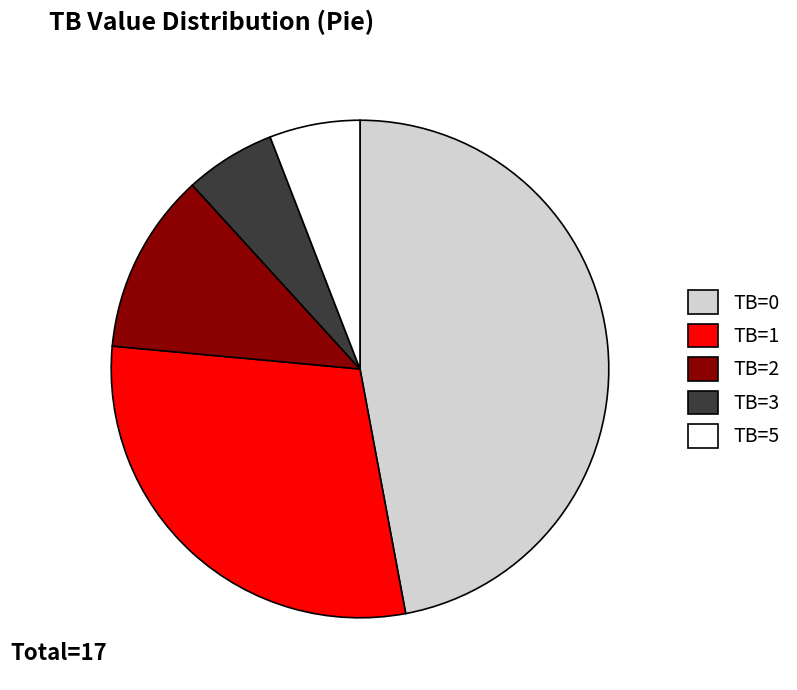

What is the largest slice in the pie chart?

TB=0